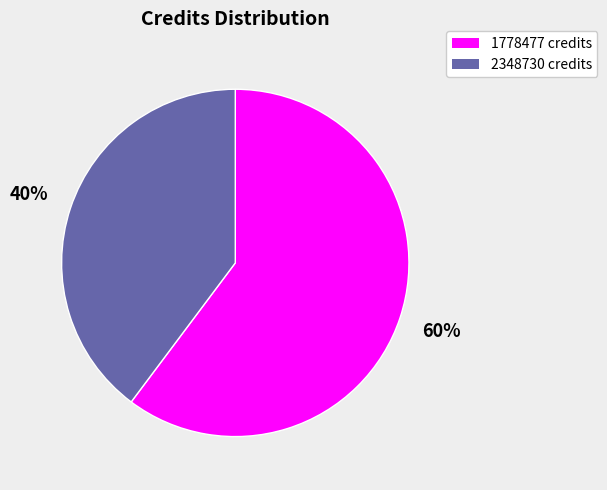

Is there any slice that represents more than half of the pie?

Yes